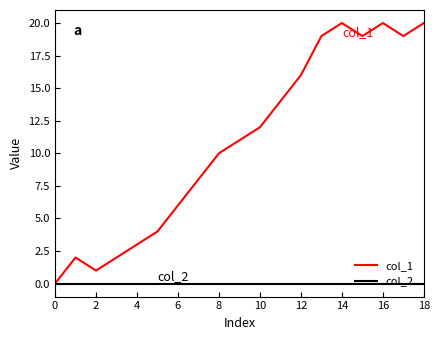

Reading left to right, list all the values displayed in this chart.

col_1: 0	2	1	2	3	4	6	8	10	11	12	14	16	19	20	19	20	19	20
col_2: 0	0	0	0	0	0	0	0	0	0	0	0	0	0	0	0	0	0	0